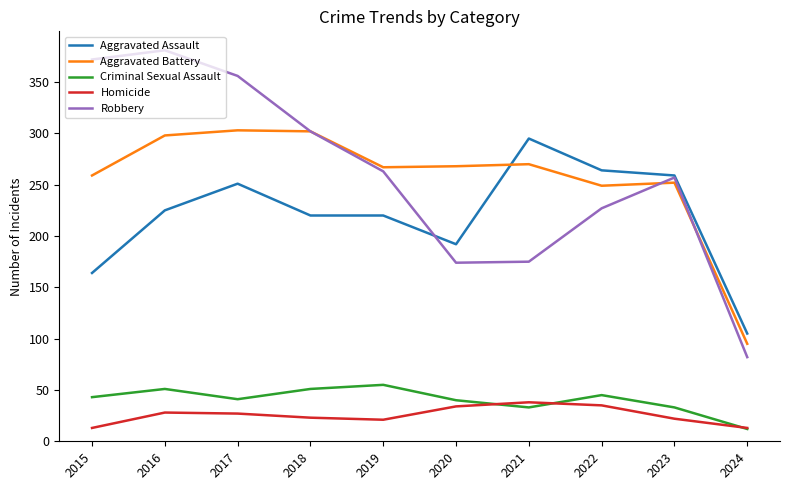

True or false: Robbery and Homicide cross at least once.

False